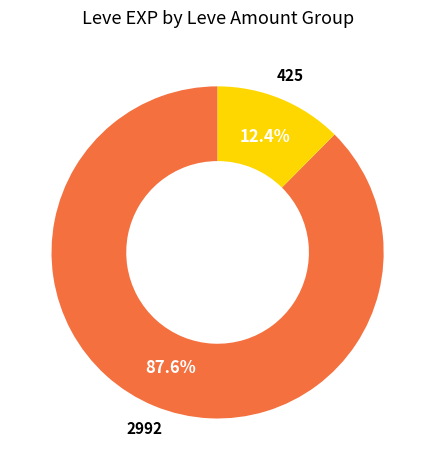

Is there a majority slice in this chart?

Yes